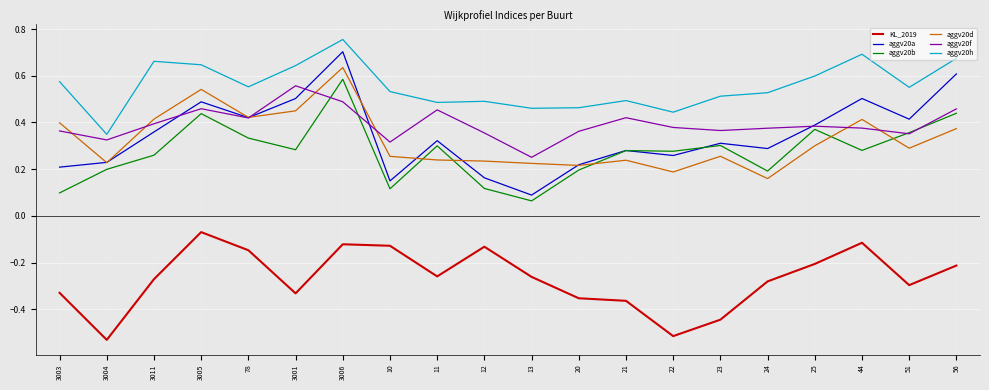

Which series has the widest spread of values?

aggv20a